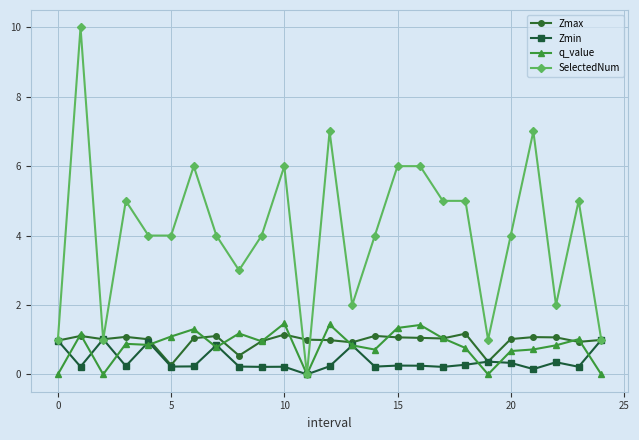

What is the value of the Zmax point at the 17th from the left?

1.1